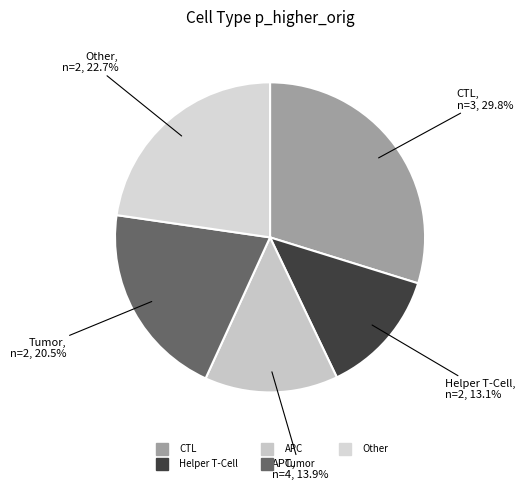

To the nearest percent, what percentage of the pie is Other?

23%